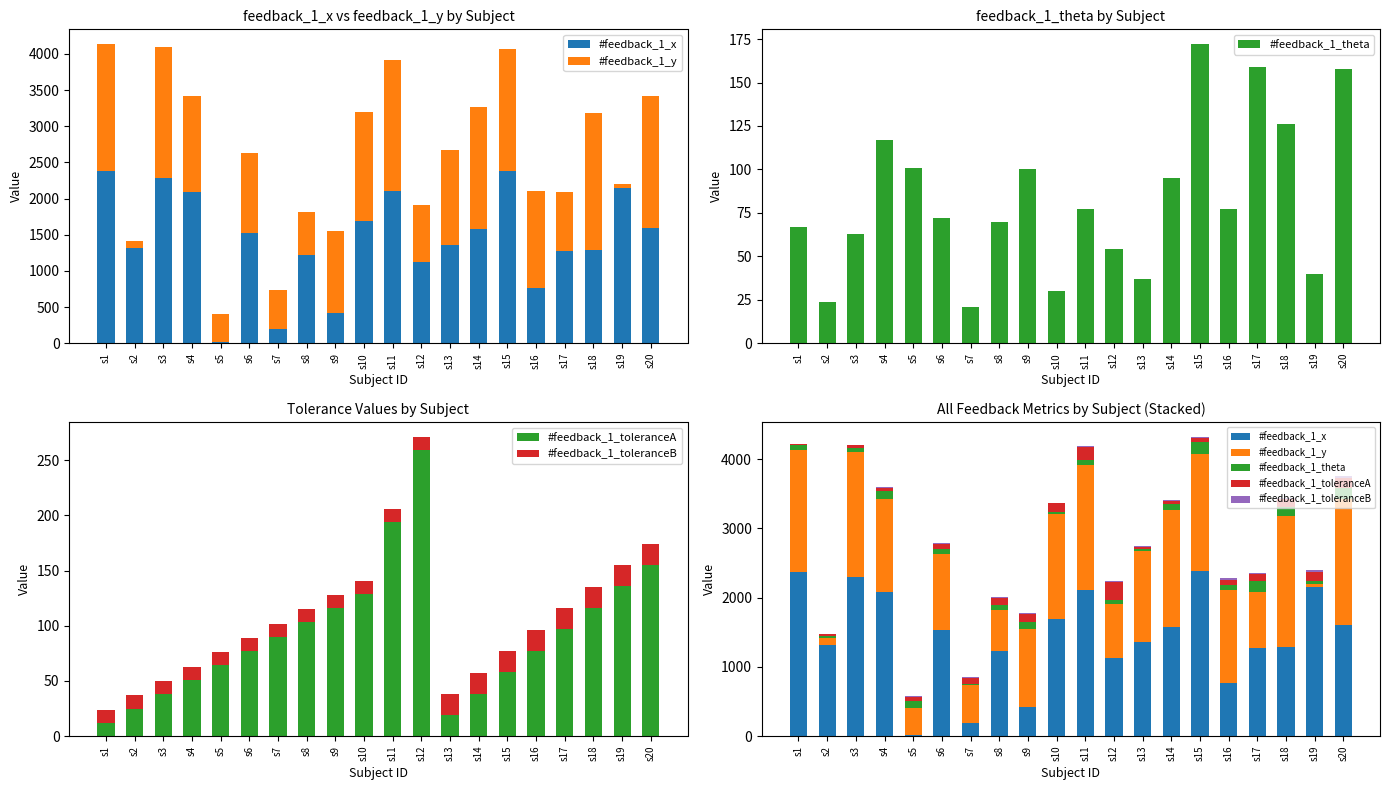

How many series are shown in this chart?

5